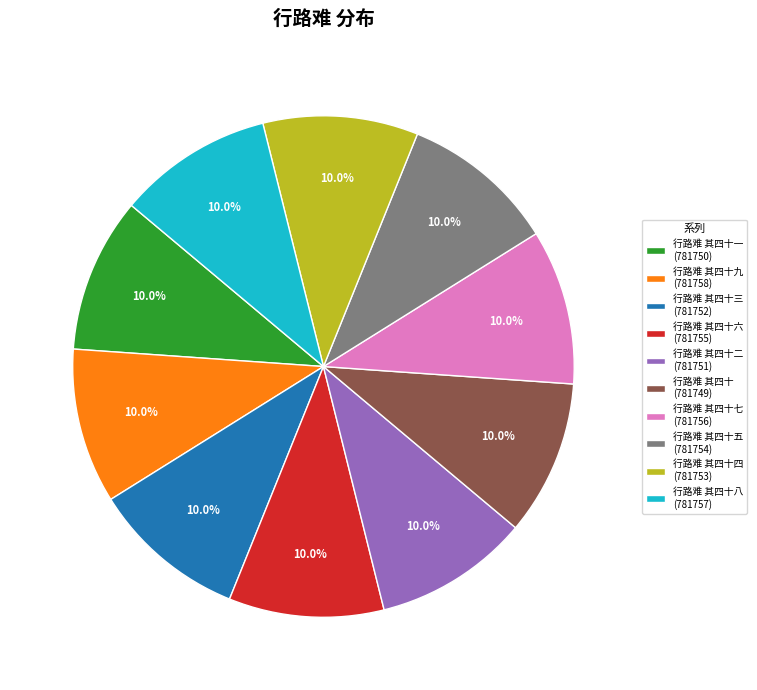

How many segments does this pie chart have?

10